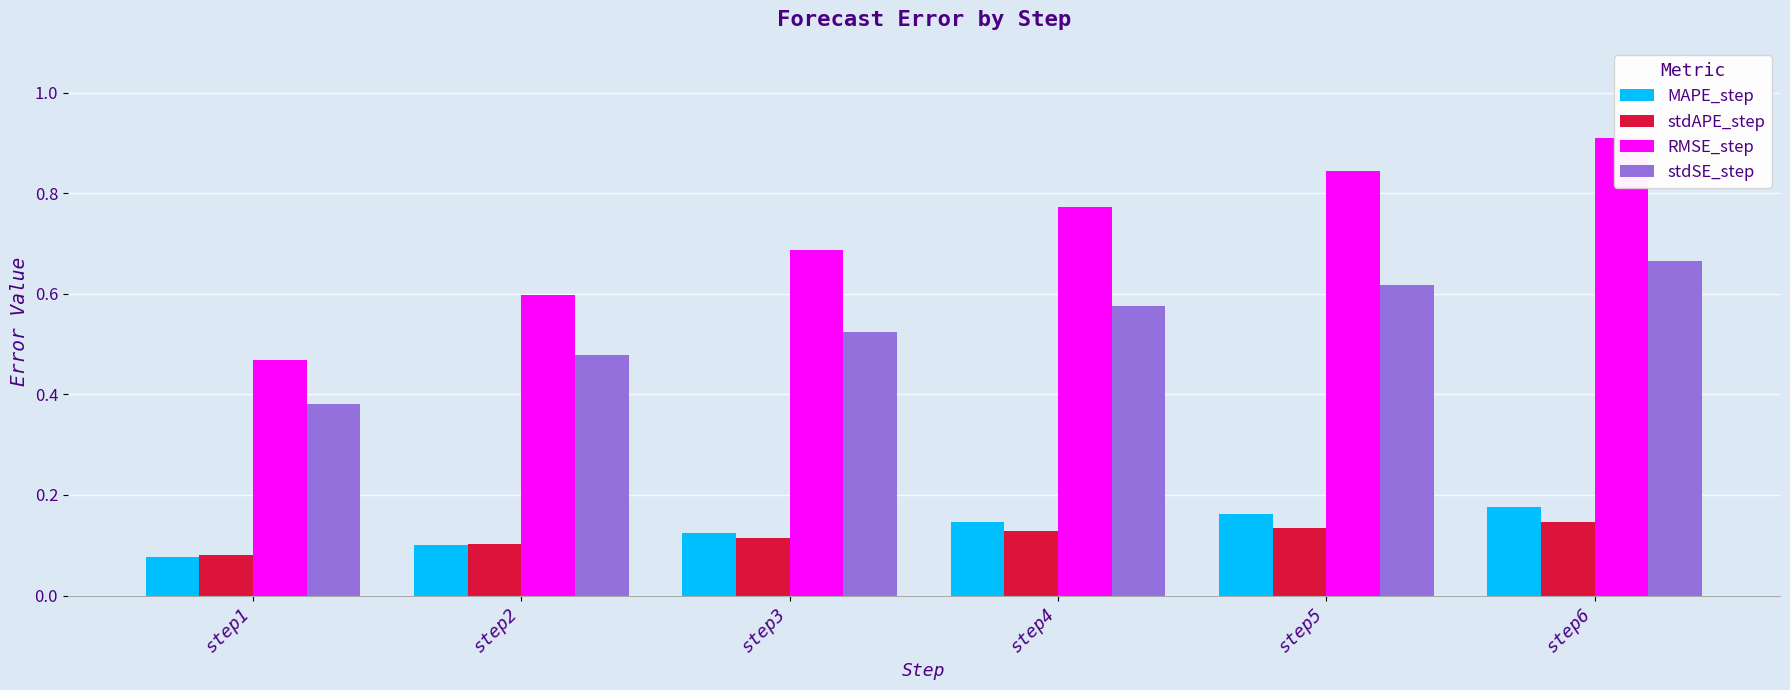

Which label corresponds to the largest value in the chart?

step6